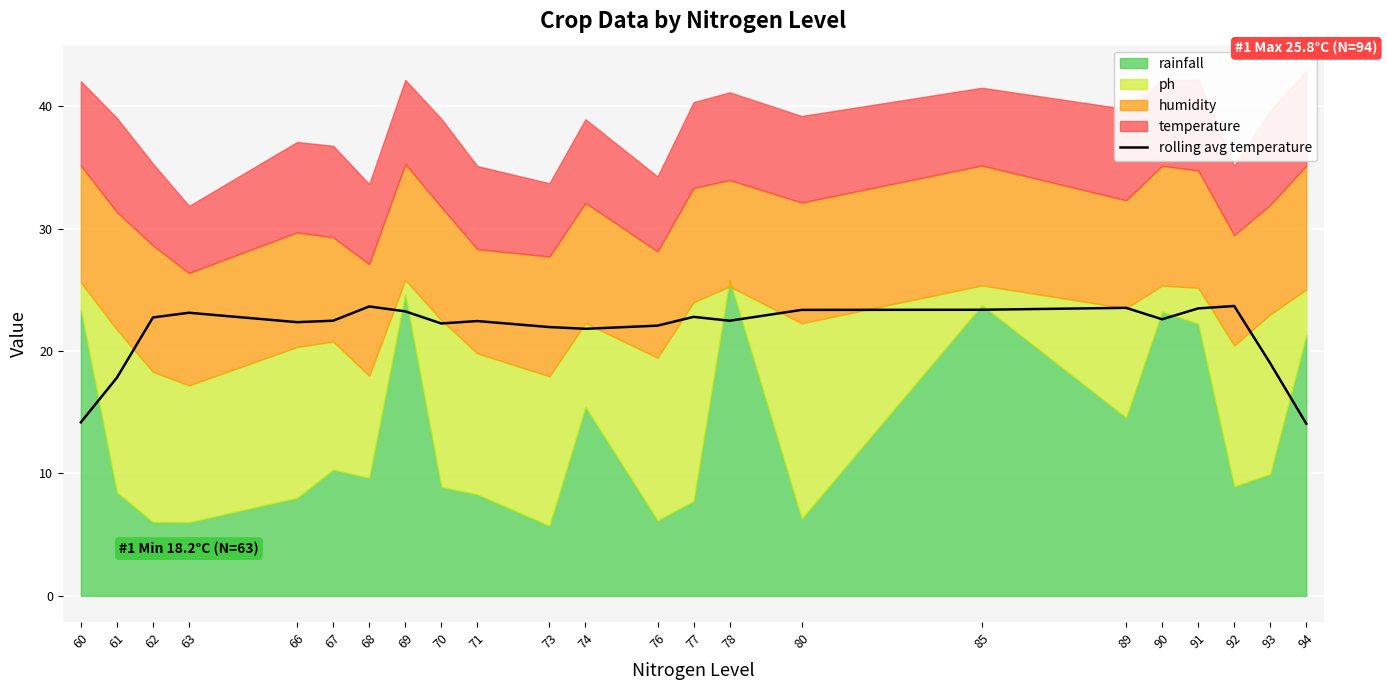

The value at 74 is 31.1. True or false?

False